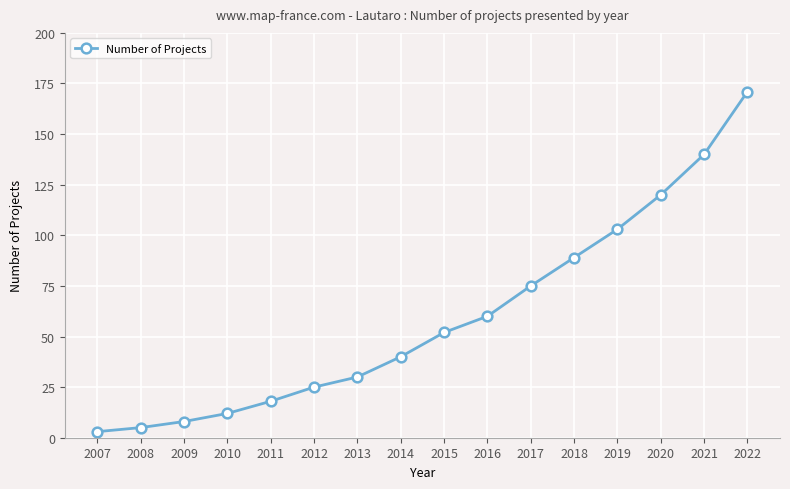

List the labels in order of value, smallest first.

2007, 2008, 2009, 2010, 2011, 2012, 2013, 2014, 2015, 2016, 2017, 2018, 2019, 2020, 2021, 2022